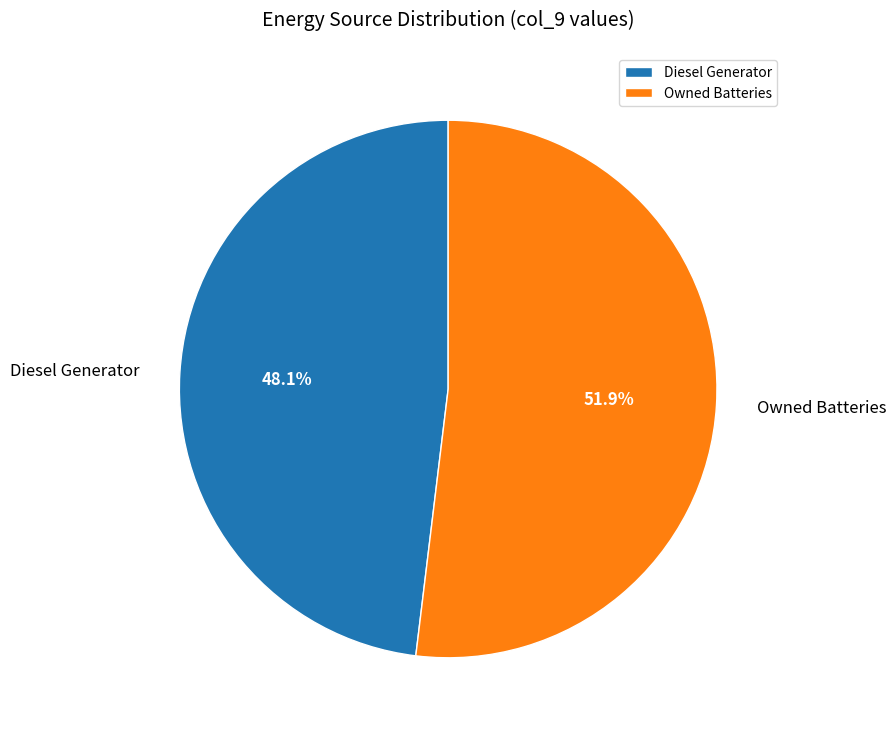

What is the ratio of the value at Owned Batteries to the value at Diesel Generator?

1.1